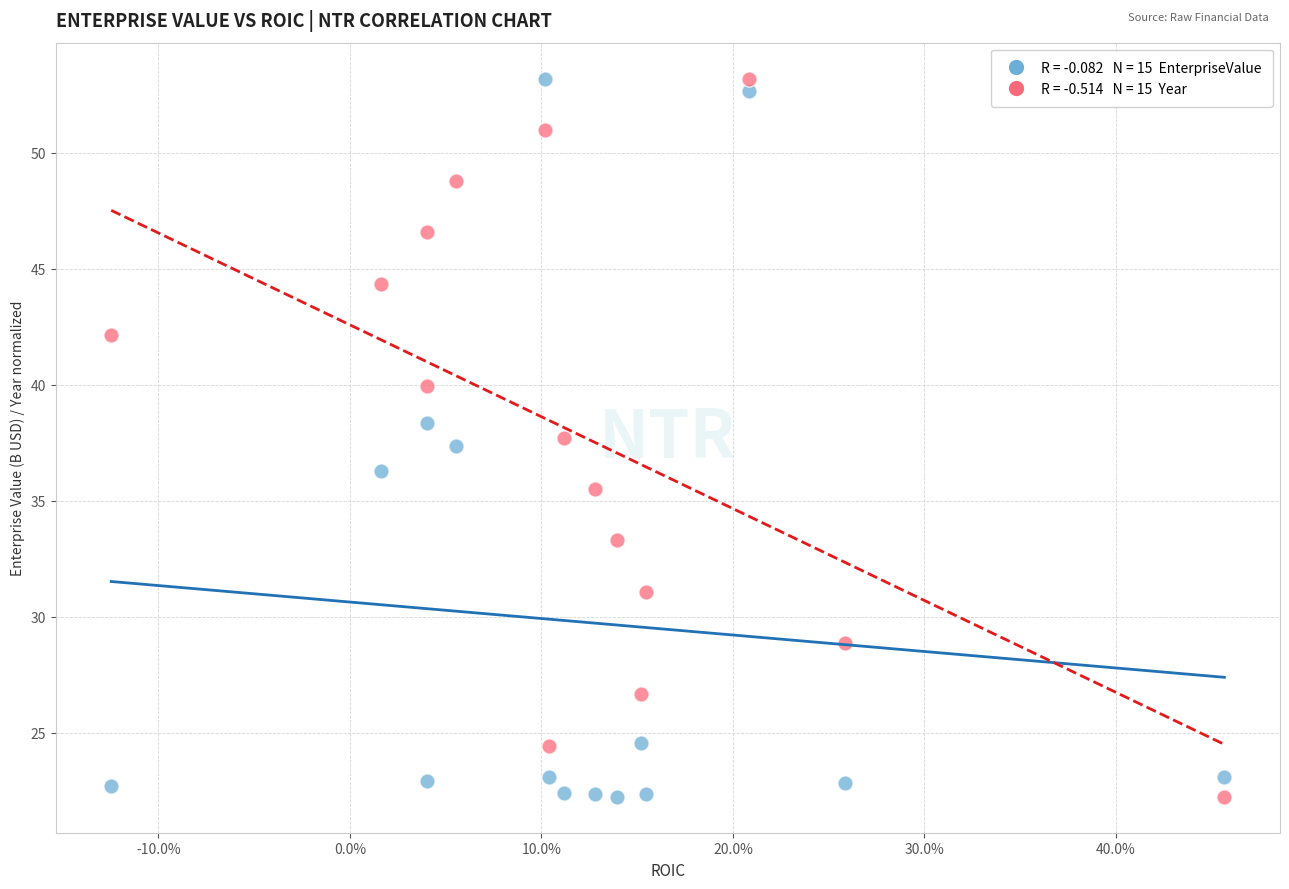

Across all series, what Y value is closest to 37?

37.3